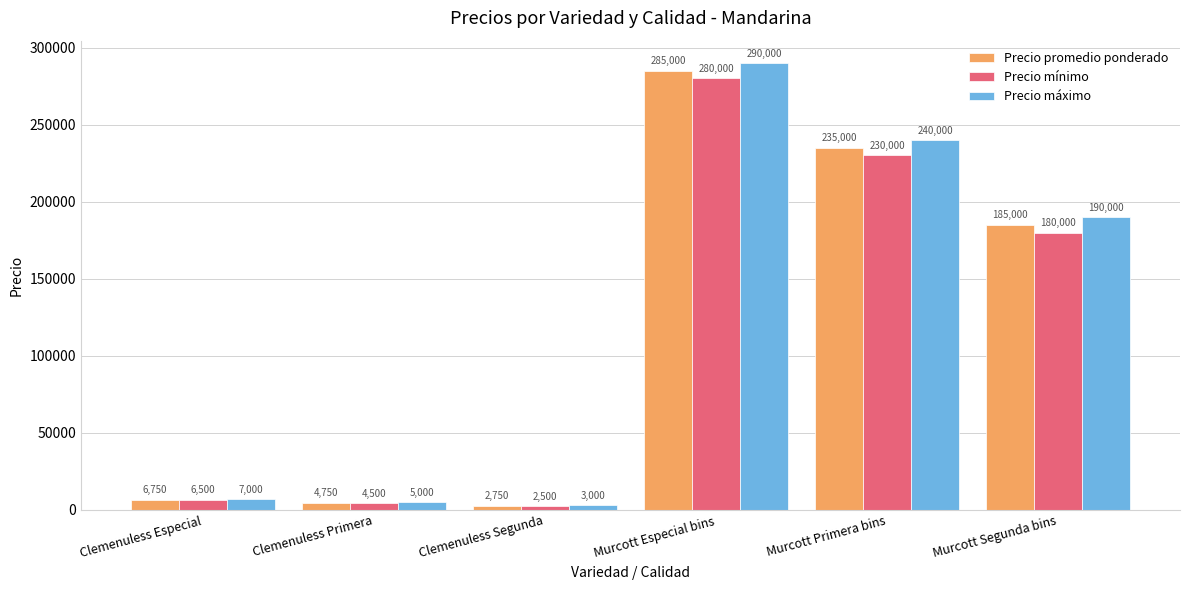

How many distinct data groups are displayed?

3